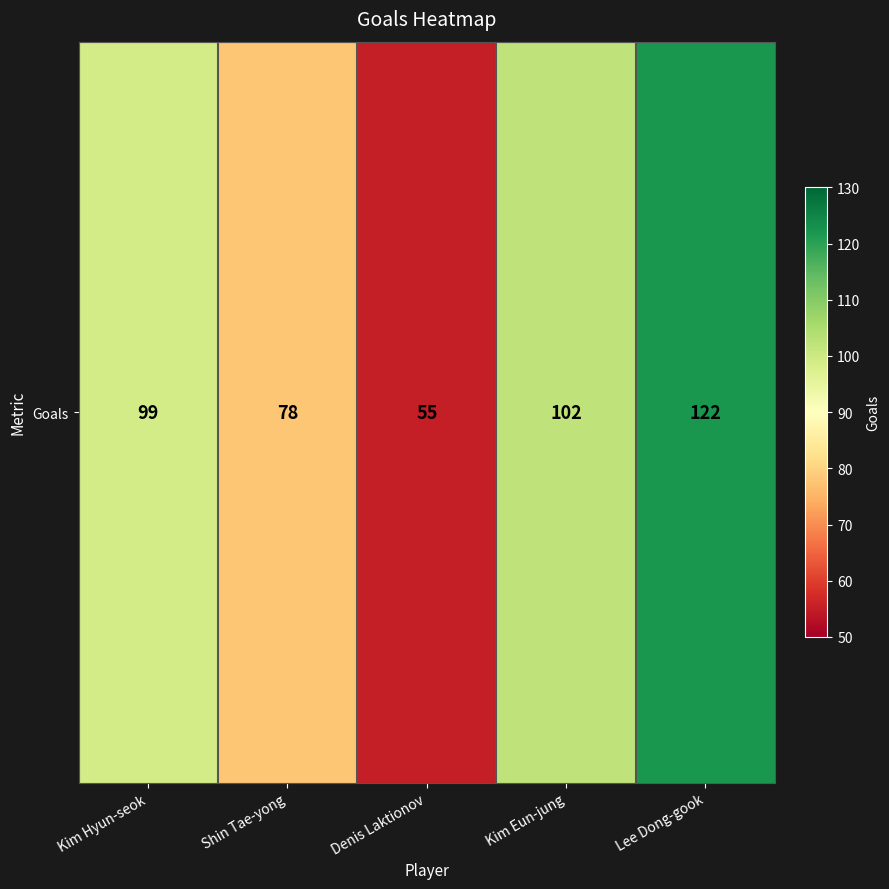

How many values exceed 99?

2